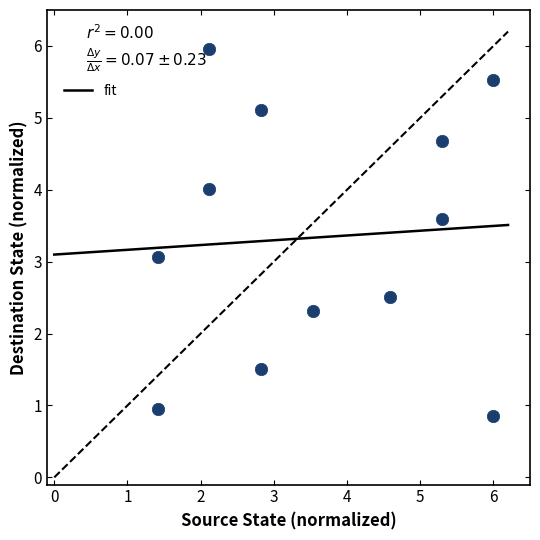

What is the average X value?

3.6